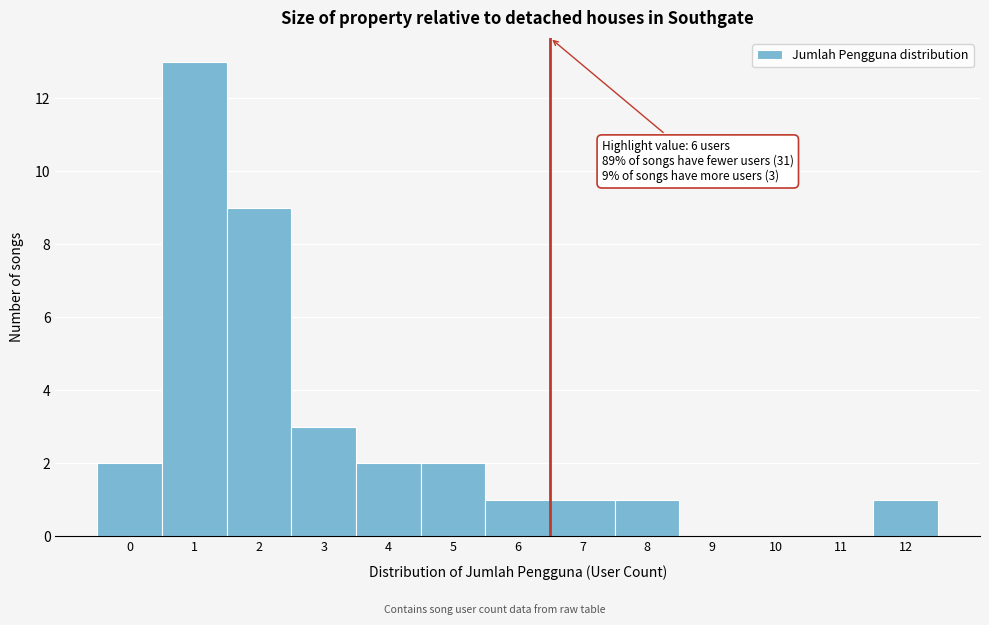

Over which range of the x-axis is the bar tallest?

0.5 to 1.5